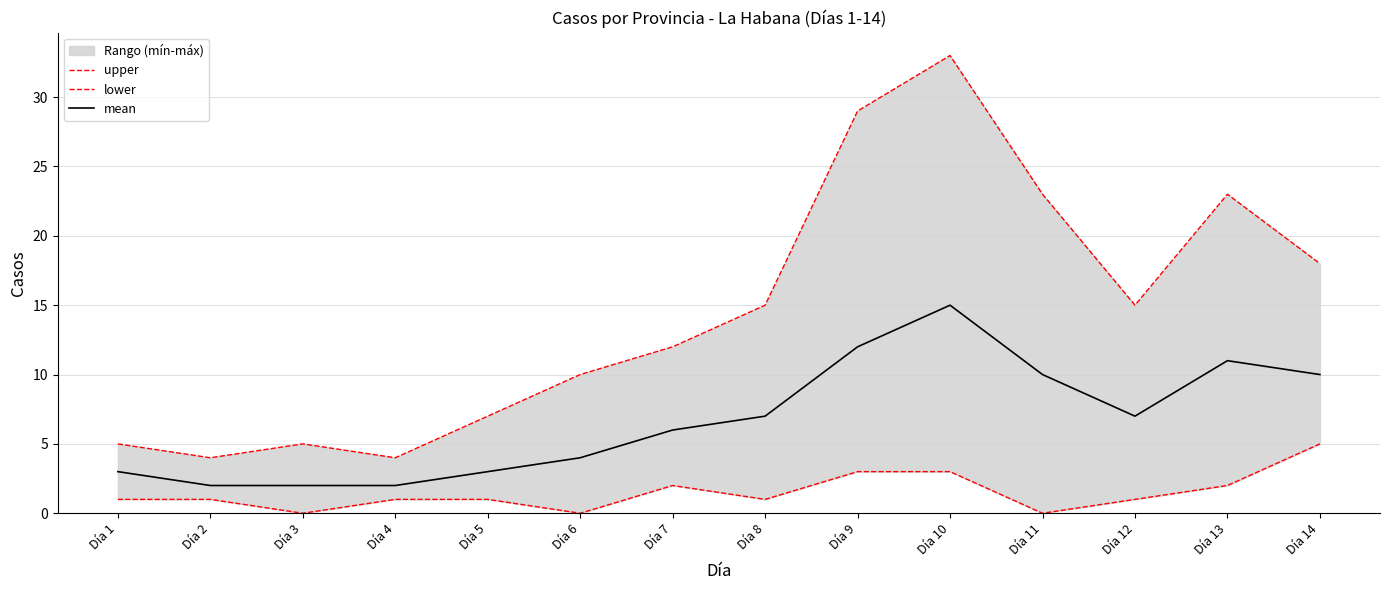

True or false: lower has a value of 5 at Día 14.

True